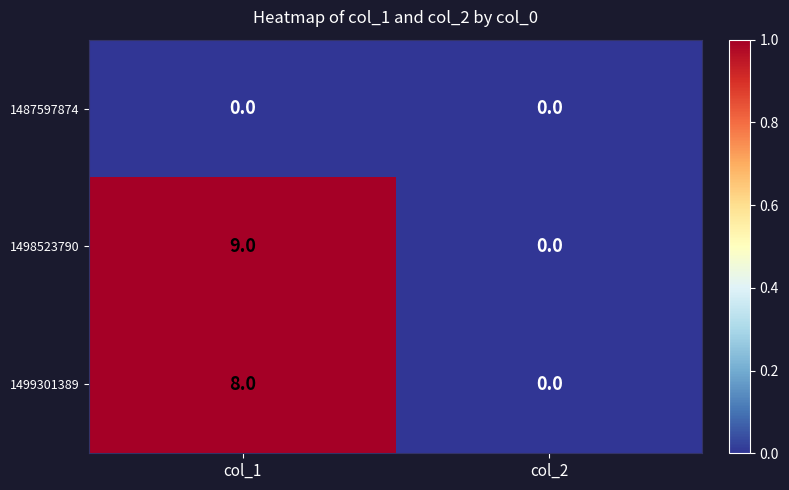

At which category does the chart reach its peak across all series?

col_1